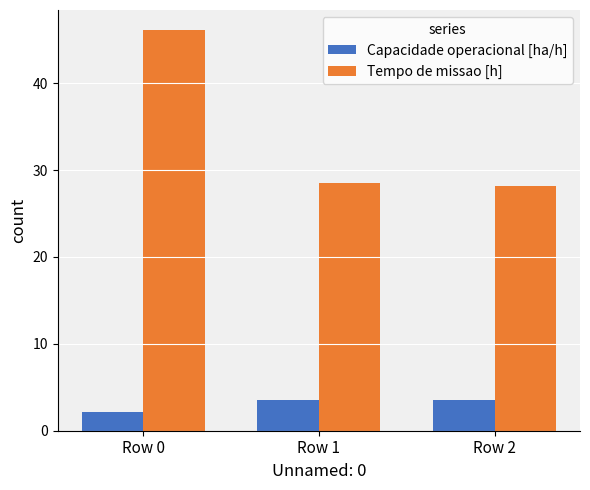

What is the value of the Capacidade operacional [ha/h] bar at the 3rd from the left?

3.5